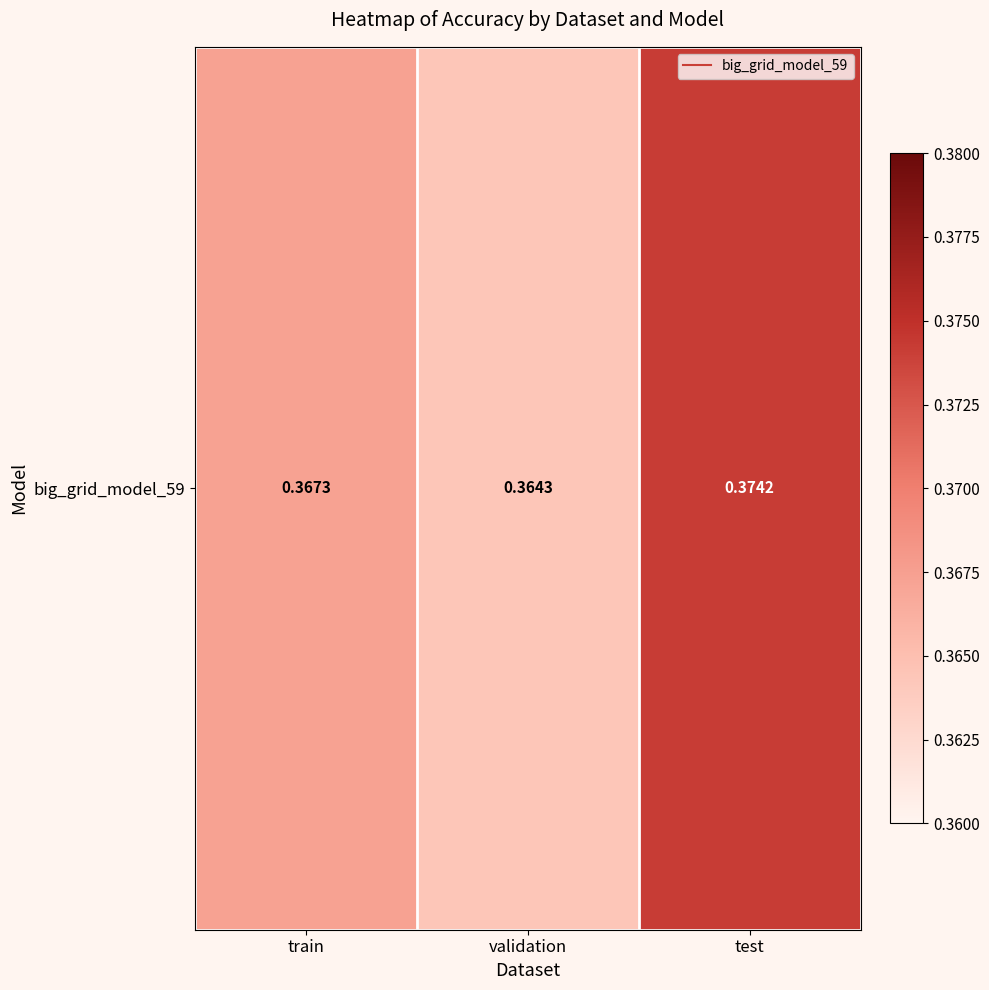

Which has a higher value, train or validation?

train